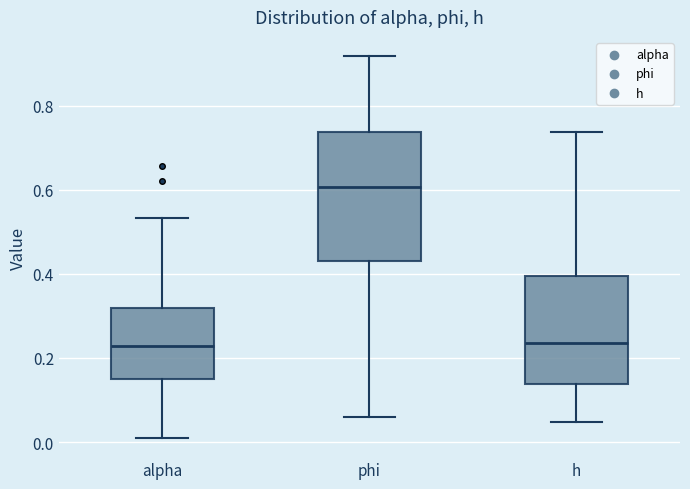

Comparing the boxes themselves (not the whiskers), which one is the tallest?

phi